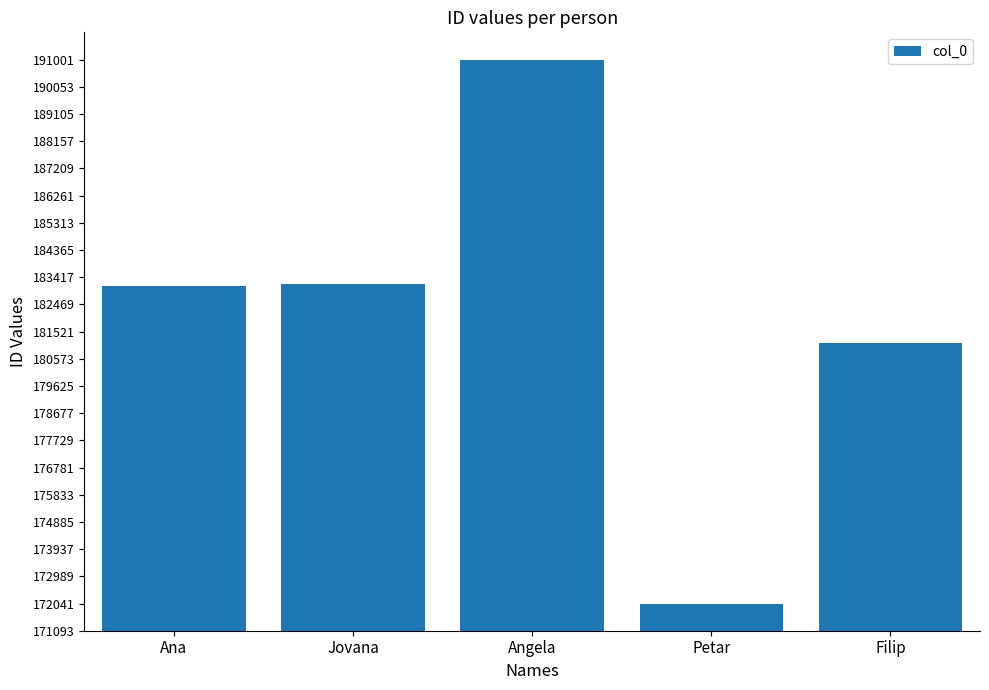

True or false: the data shows 191001 at Angela.

True